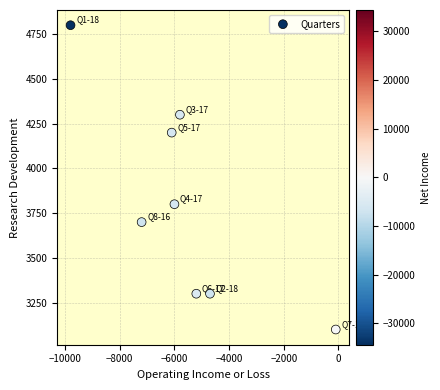

What is the range of Y values (max minus min)?

1700